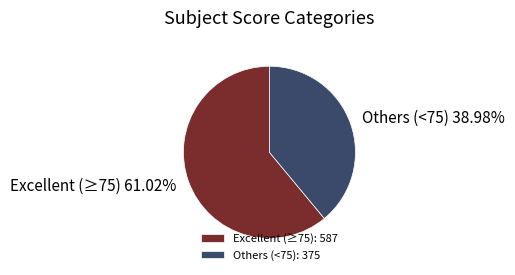

Does any single category account for the majority?

Yes